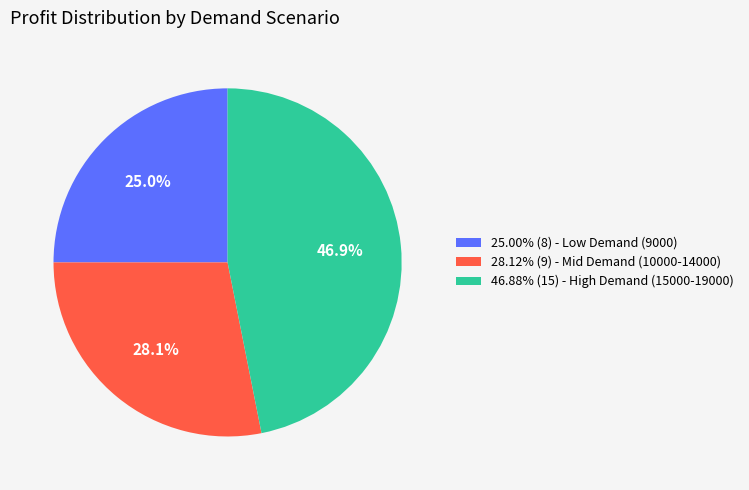

Approximately how many times larger is the value at 46.88% (15) - High Demand (15000-19000) compared to 25.00% (8) - Low Demand (9000)?

1.9